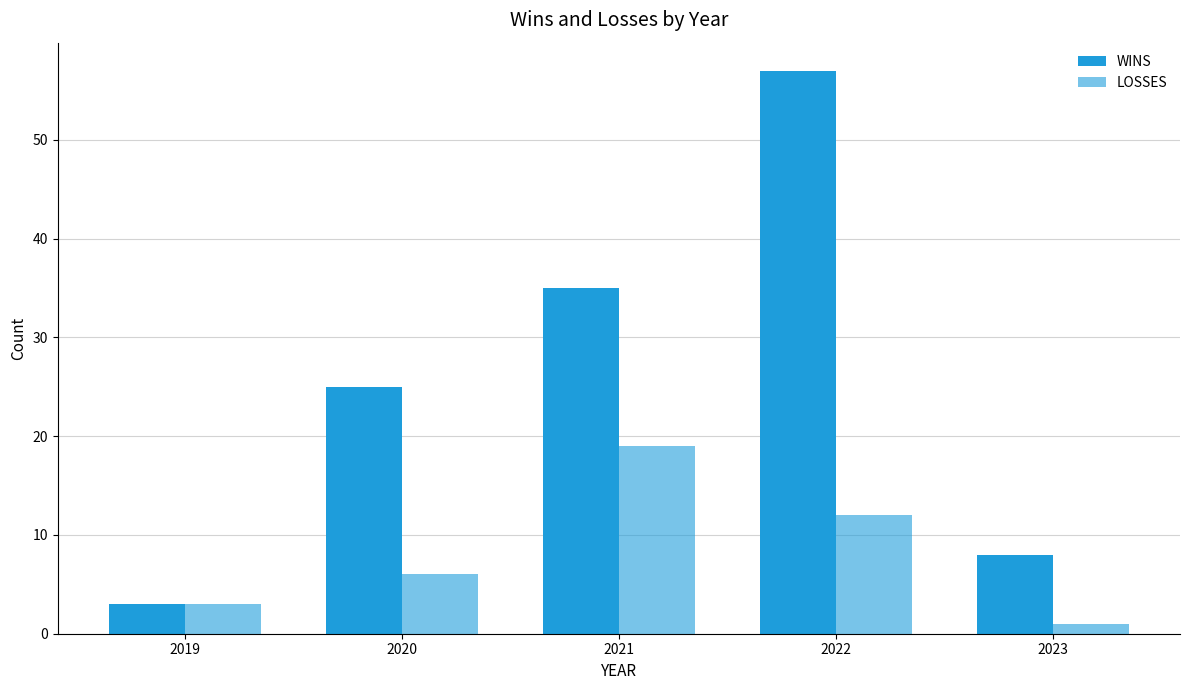

Rank the series by their average value, from lowest to highest.

LOSSES, WINS